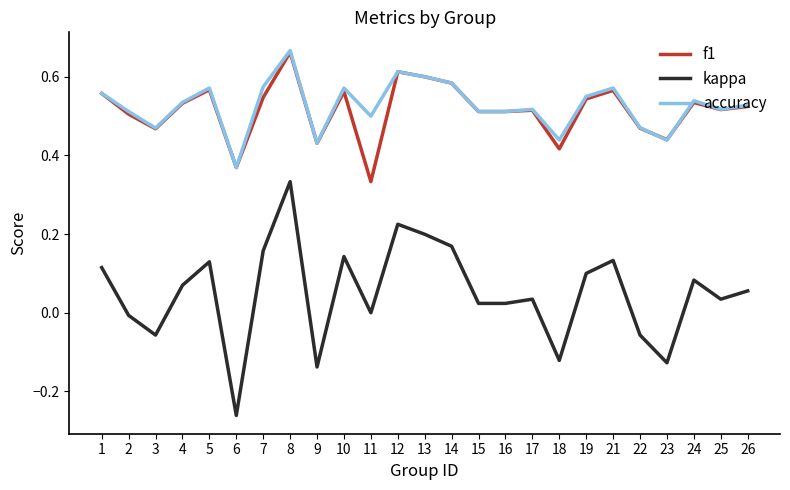

The value of accuracy at 17 is 0.5. True or false?

True